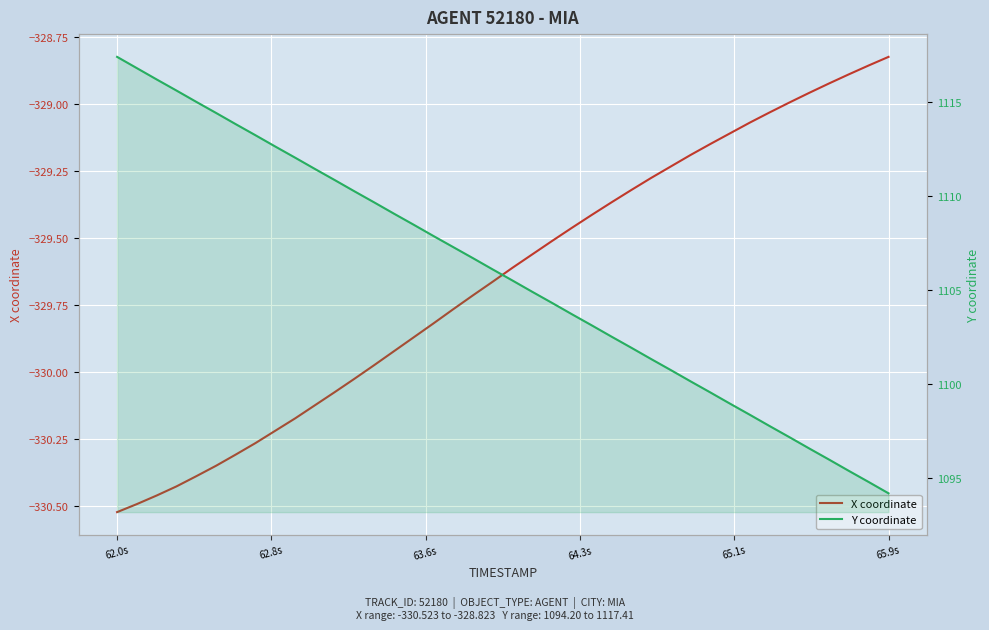

What is the sum of all X coordinate values?

-13186.3